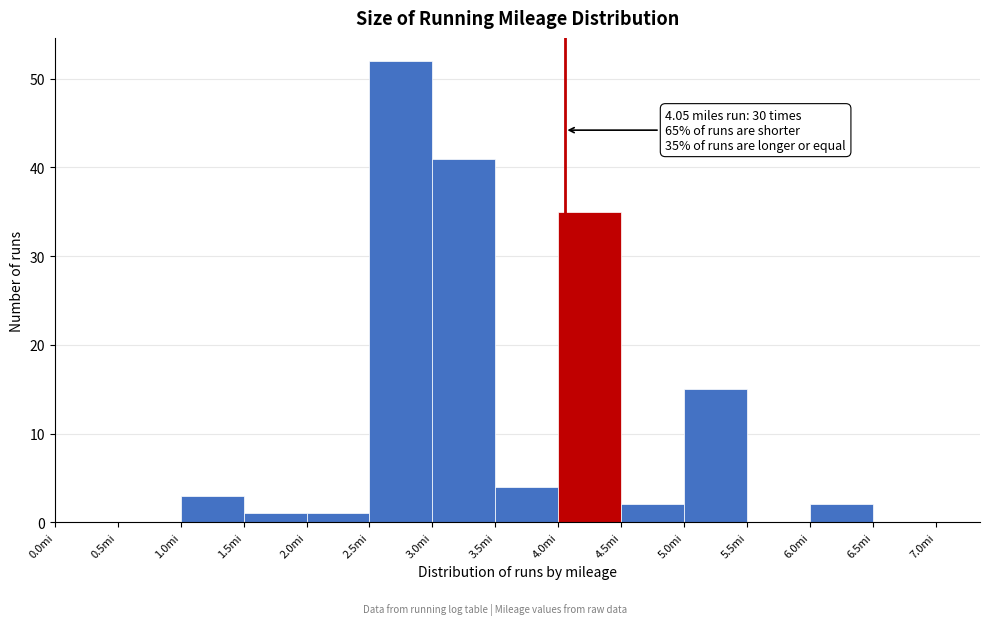

Which range on the x-axis has the tallest bar?

2.5 to 3.0